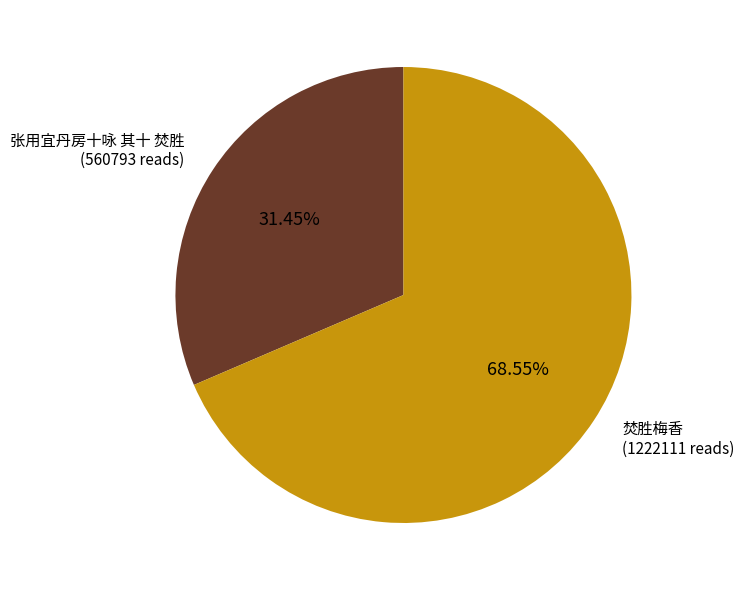

What percentage do 焚胜梅香 and 张用宜丹房十咏 其十 焚胜 together represent?

100.0%